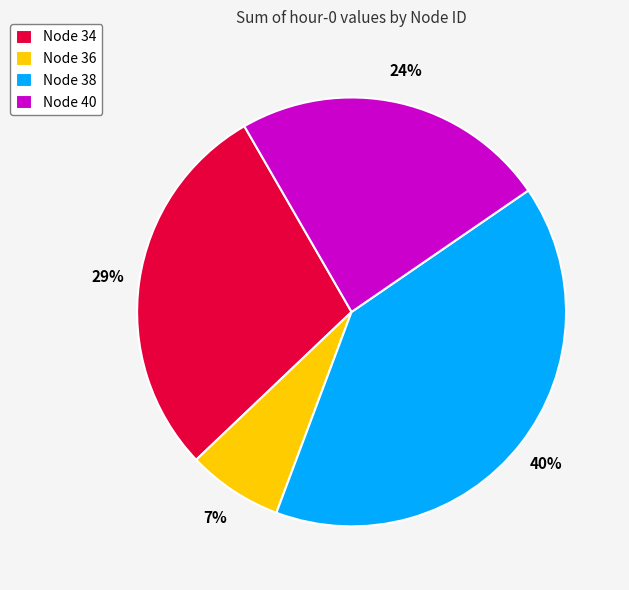

To the nearest percent, what percentage of the pie is Node 38?

40%